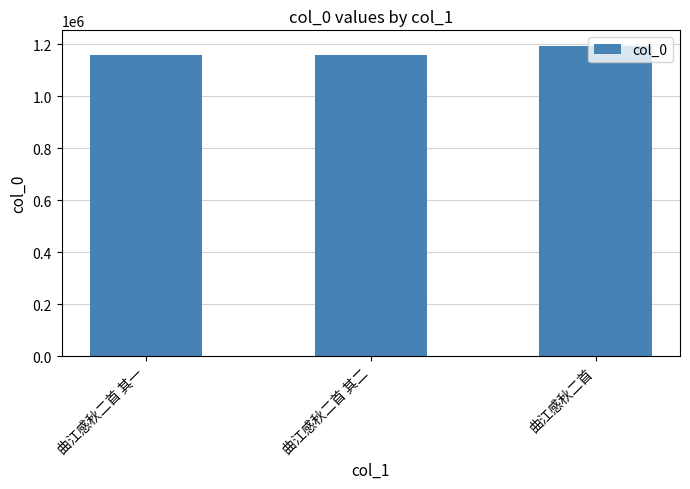

Which has a higher value, 曲江感秋二首 or 曲江感秋二首 其一?

曲江感秋二首